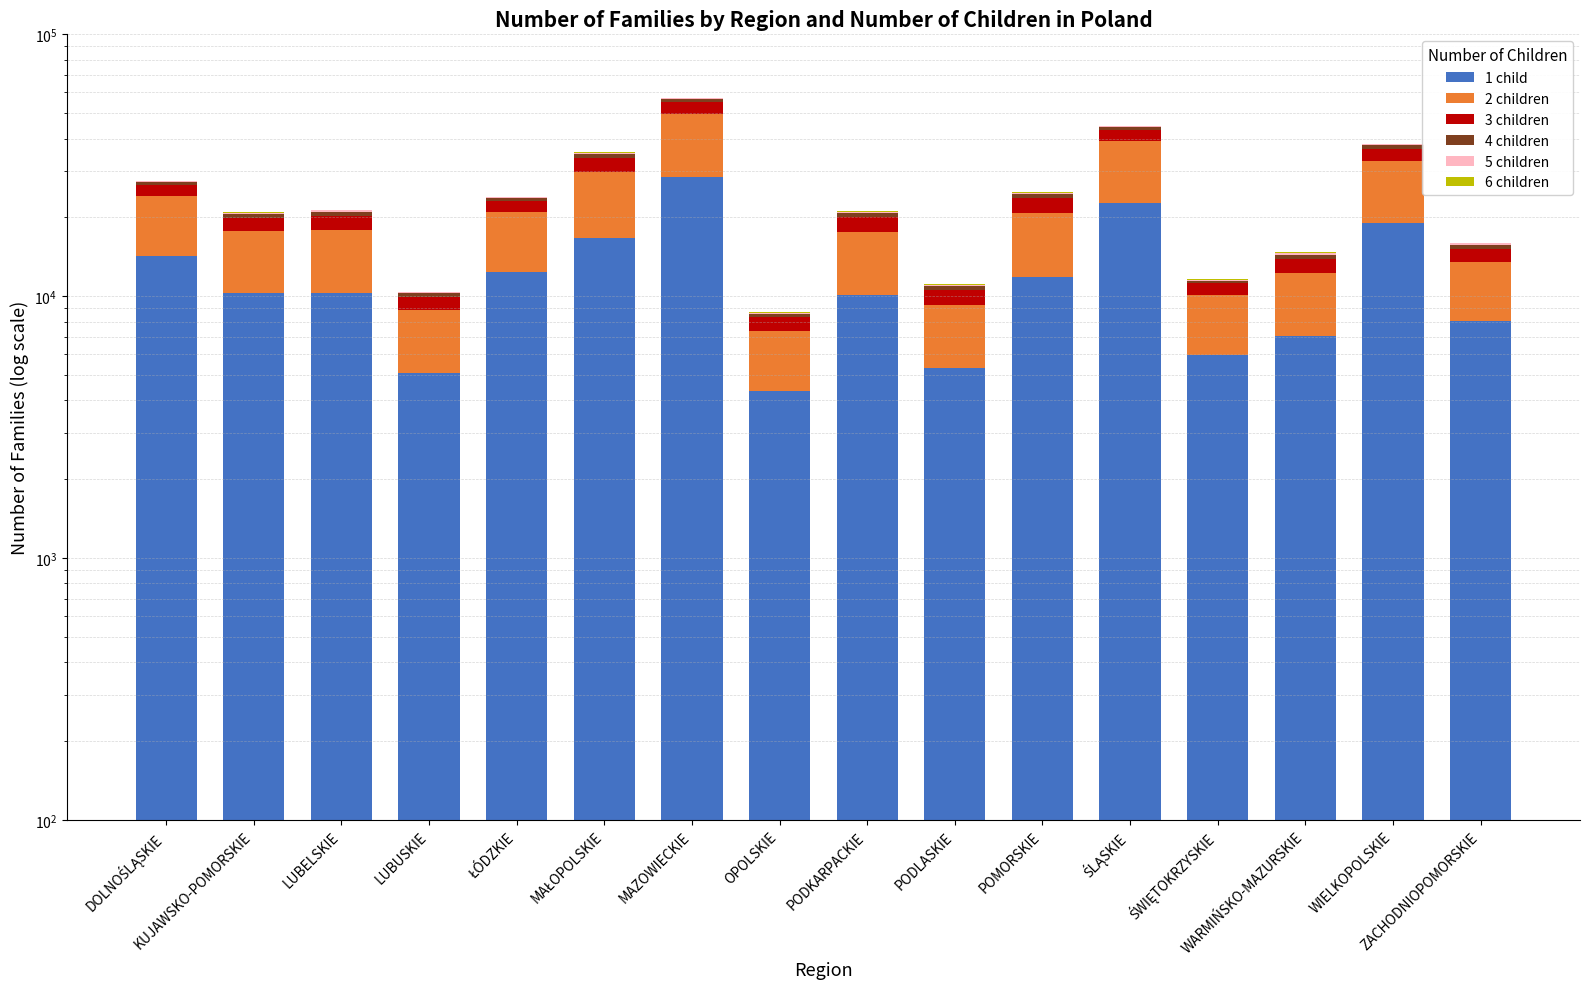

How many groups of bars are there?

16